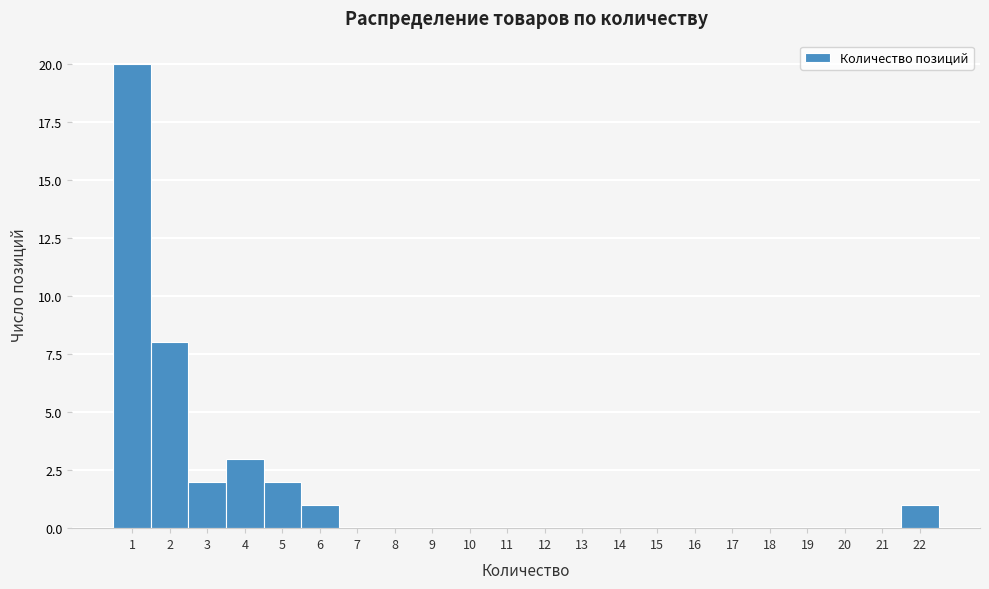

What is the height of the bar covering 5.5 to 6.5 on the x-axis? The values are not printed on the chart, so give them approximately, as read against the axis.

1